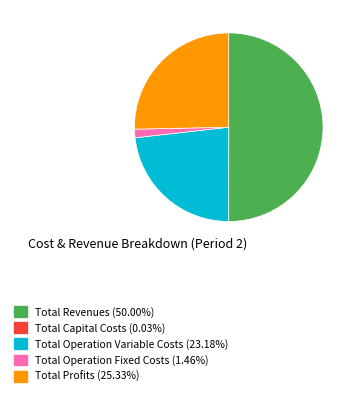

Approximately how many times larger is the value at Total Operation Variable Costs compared to Total Operation Fixed Costs?

15.9